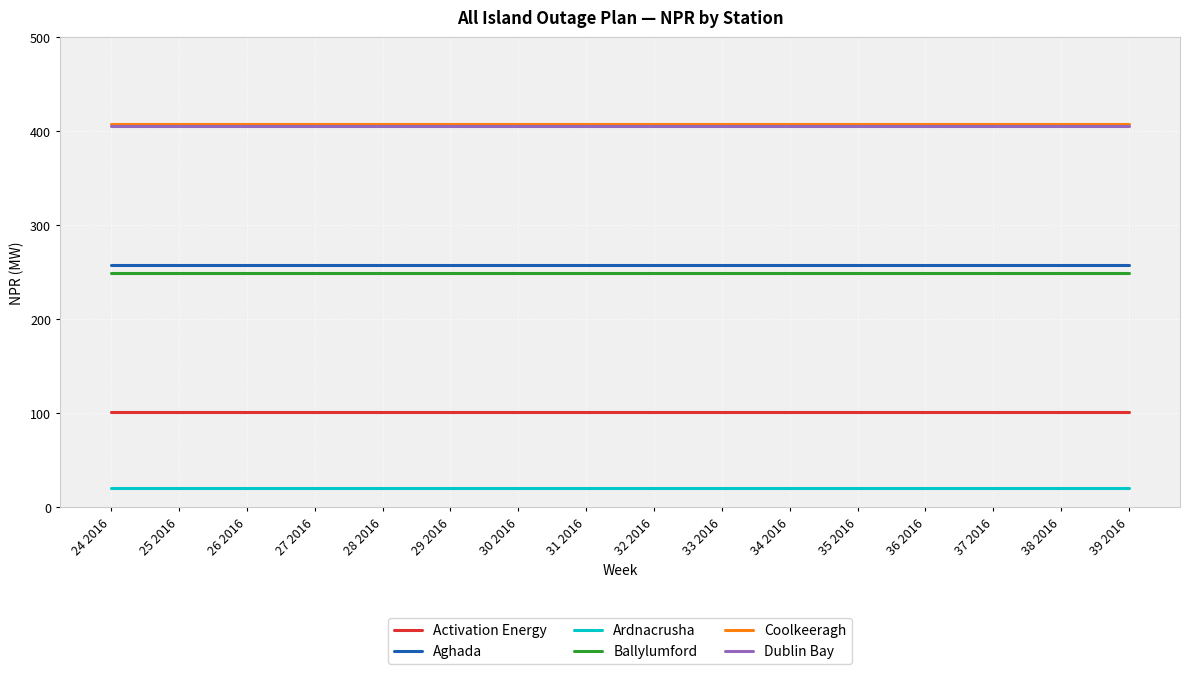

What is the greatest value displayed?

408